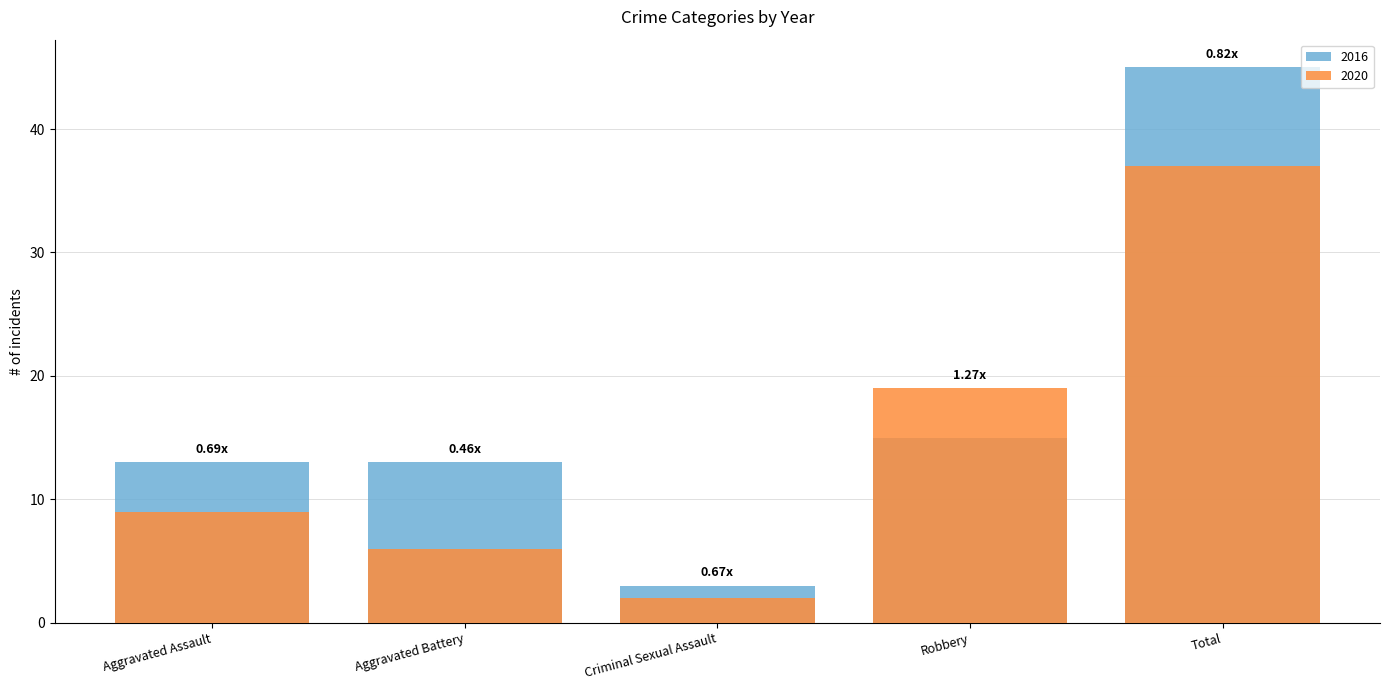

What is the value of the 2016 bar at the 4th from the left?

15